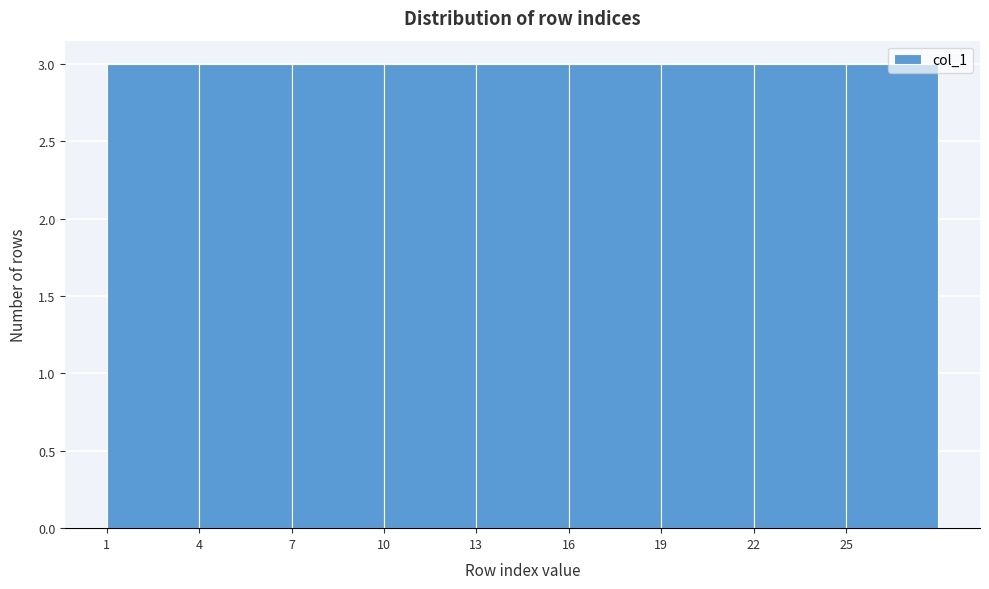

Reading left to right, list every bar in this chart as the range it spans on the x-axis followed by its height. The values are not printed on the chart, so give them approximately, as read against the axis.

1 to 4: 3
4 to 7: 3
7 to 10: 3
10 to 13: 3
13 to 16: 3
16 to 19: 3
19 to 22: 3
22 to 25: 3
25 to 28: 3